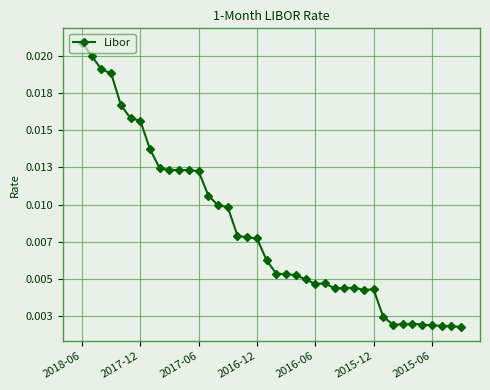

What is the sum of all values?

0.3